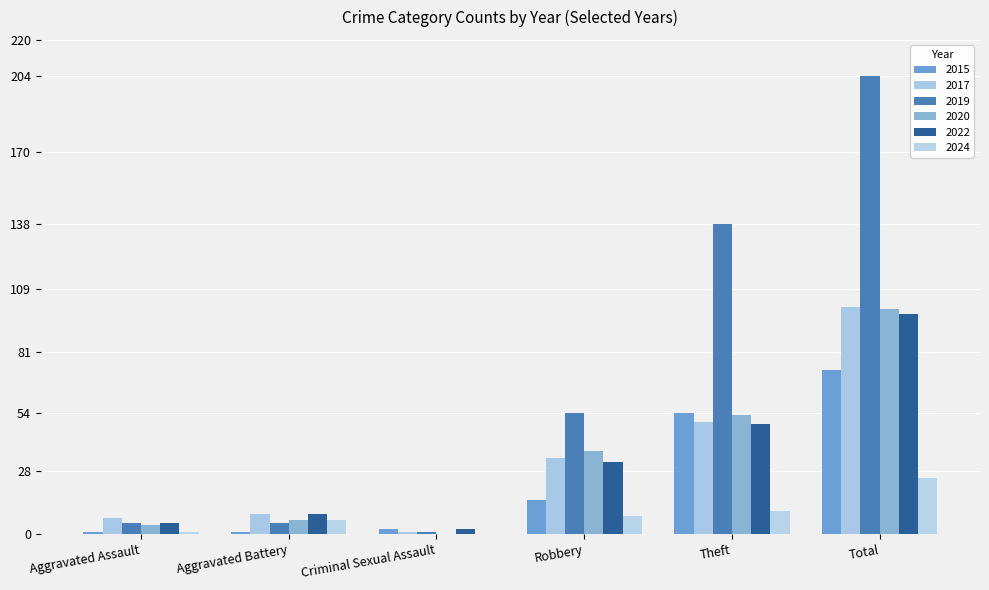

Count the number of data series in this chart.

6